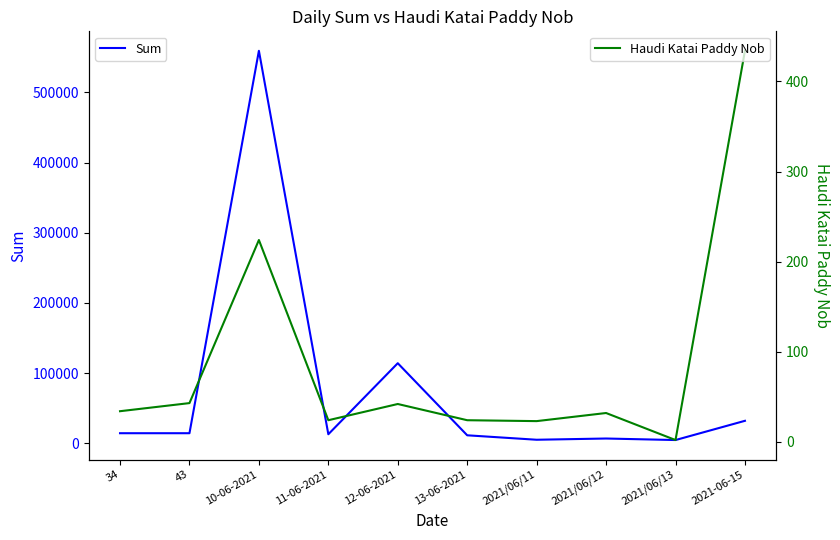

Reading right to left, transcribe all the data shown in this chart.

Sum: 32039	4634	6810	5051	11388	114114	12882	559314	14359	14362
Haudi Katai Paddy Nob: 434	2	32	23	24	42	24	224	43	34